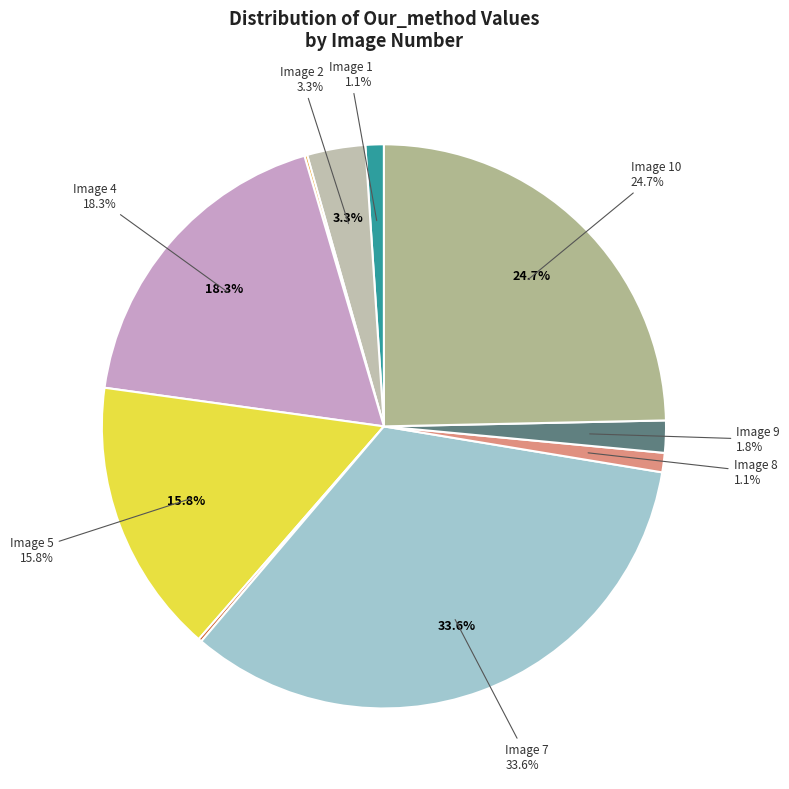

True or false: 2 accounts for 11% of the total.

False